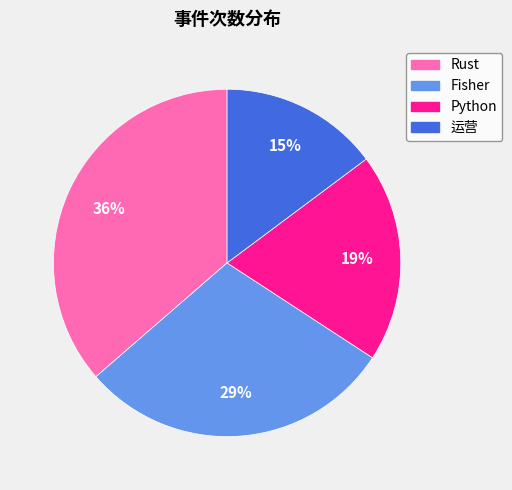

To the nearest percent, what percentage of the pie is 运营?

15%